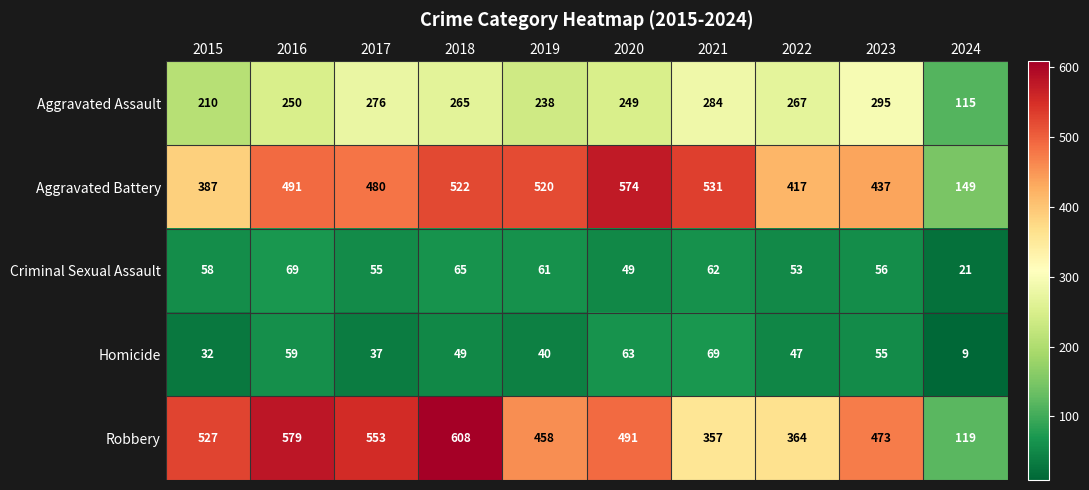

Rank the series at 2019 from lowest to highest value.

Homicide, Criminal Sexual Assault, Aggravated Assault, Robbery, Aggravated Battery